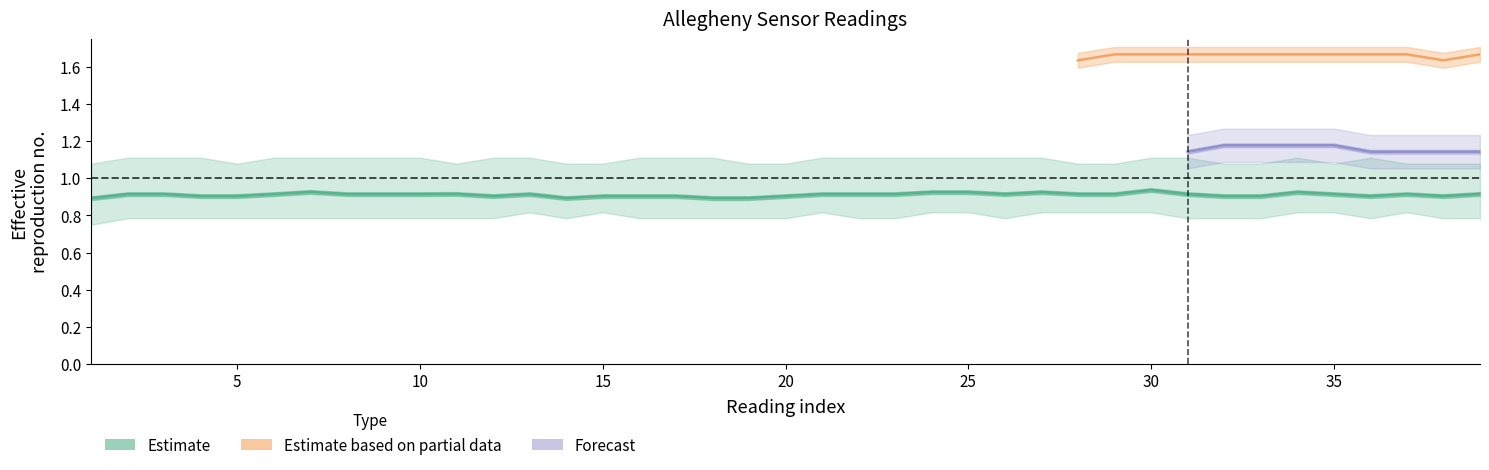

What is the difference between the maximum and minimum values in the Allegheny 1 series?

0.3